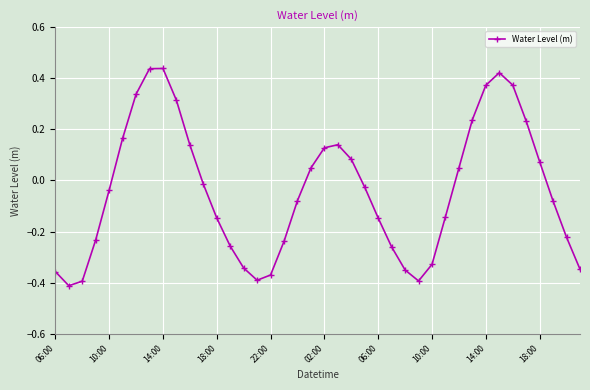

What is the sum of all values?

-1.6